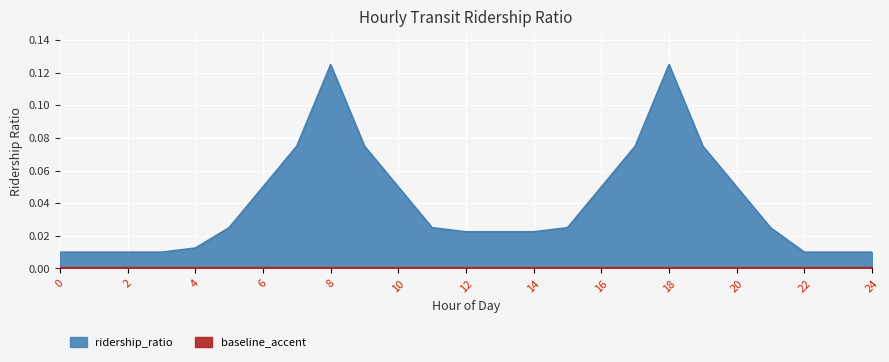

True or false: the data has more than 0 interior local peaks.

True